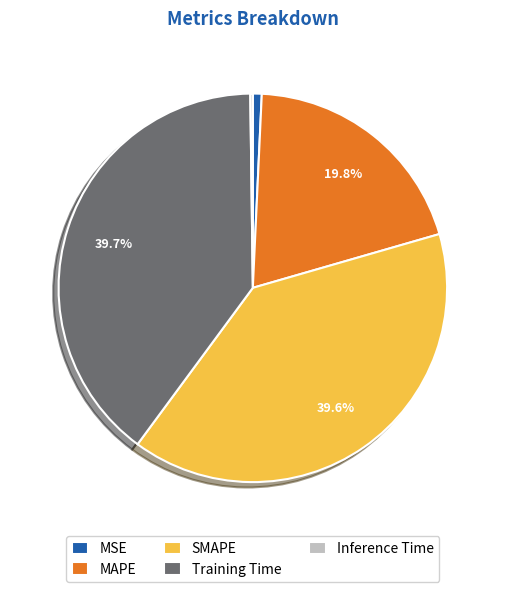

Is there any slice that represents more than half of the pie?

No